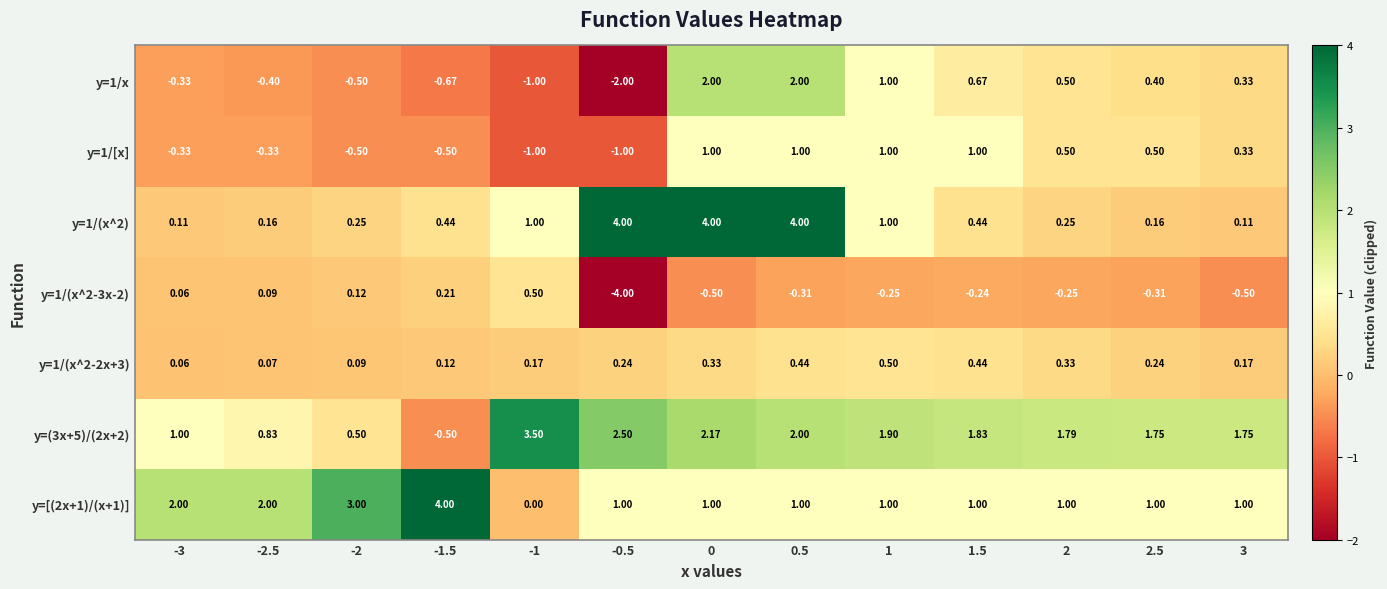

How many series are shown in this chart?

7